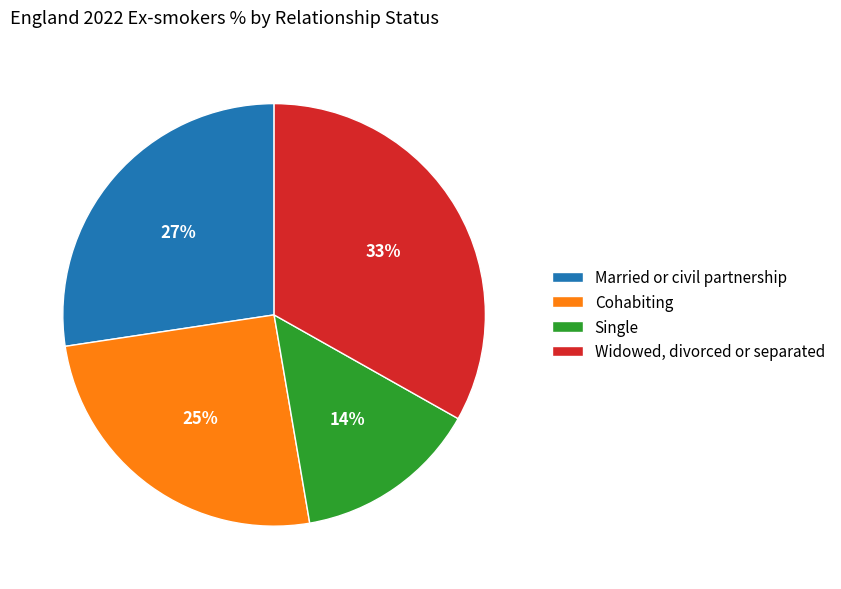

What is the largest slice in the pie chart?

Widowed, divorced or separated